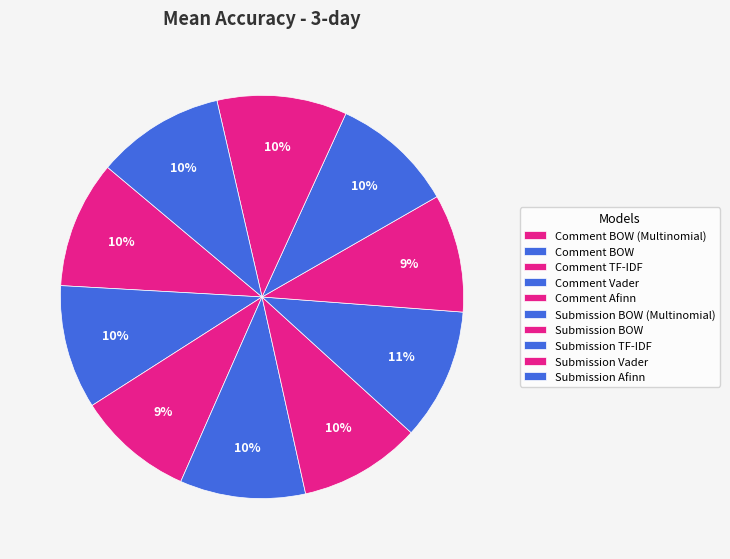

Which slice is the smallest?

Comment TF-IDF